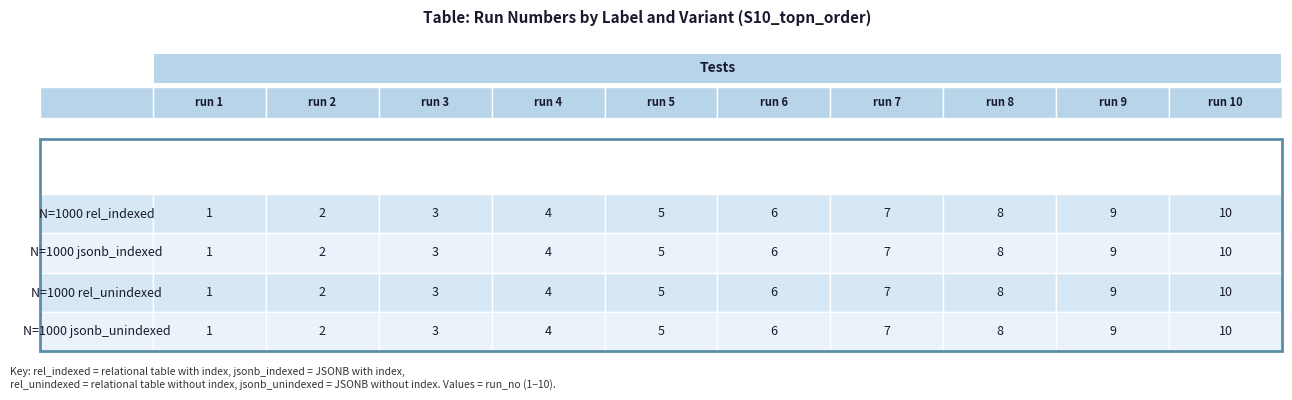

How many N=1000 rel_unindexed values are between 3 and 8?

6